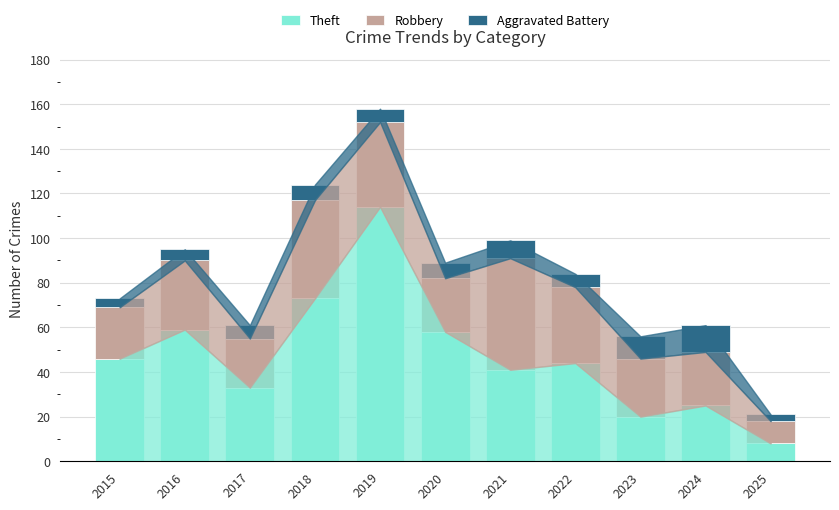

What are all the series names shown in the legend?

Theft, Robbery, Aggravated Battery